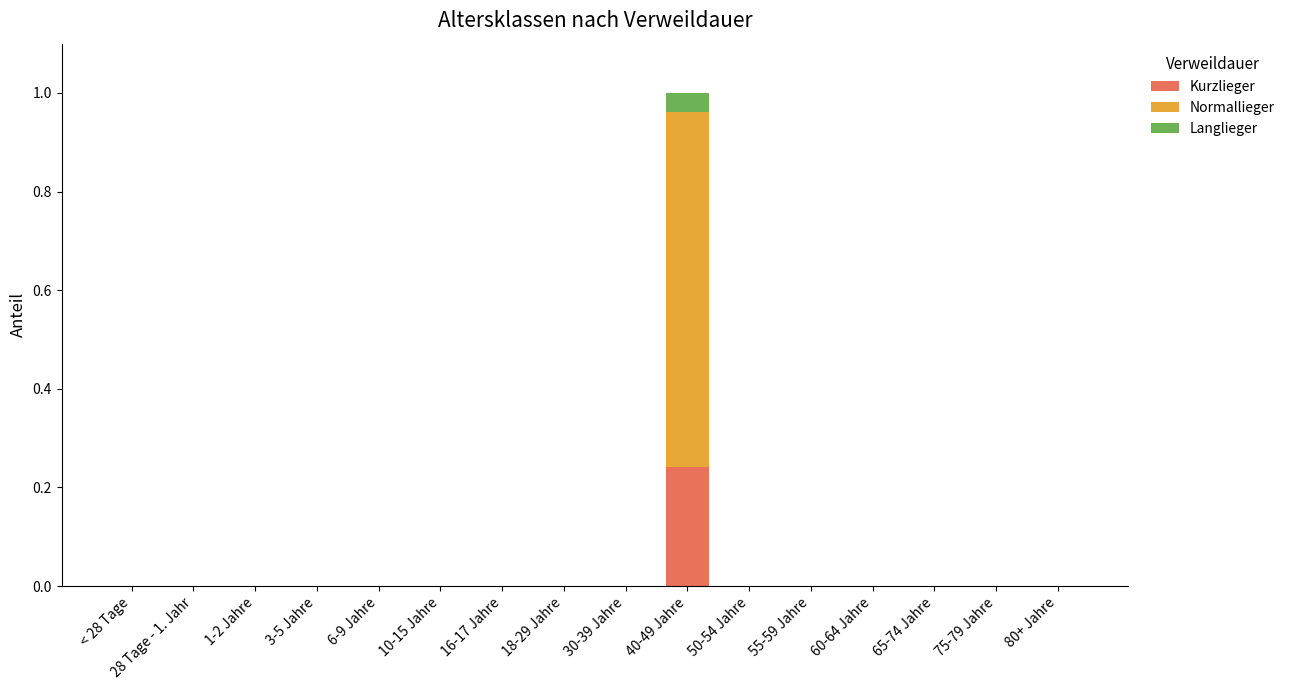

Which category has the highest value in the Kurzlieger series?

40-49 Jahre